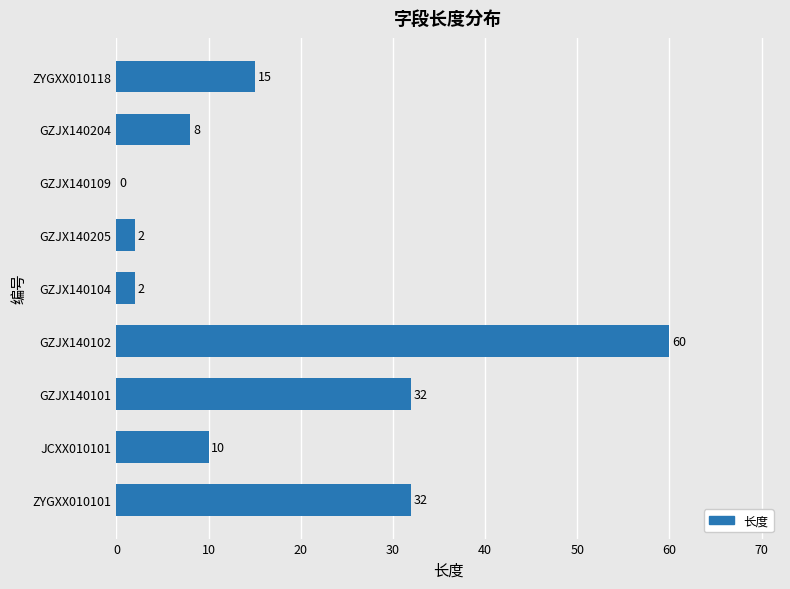

The chart shows a value of 10 at JCXX010101. True or false?

True